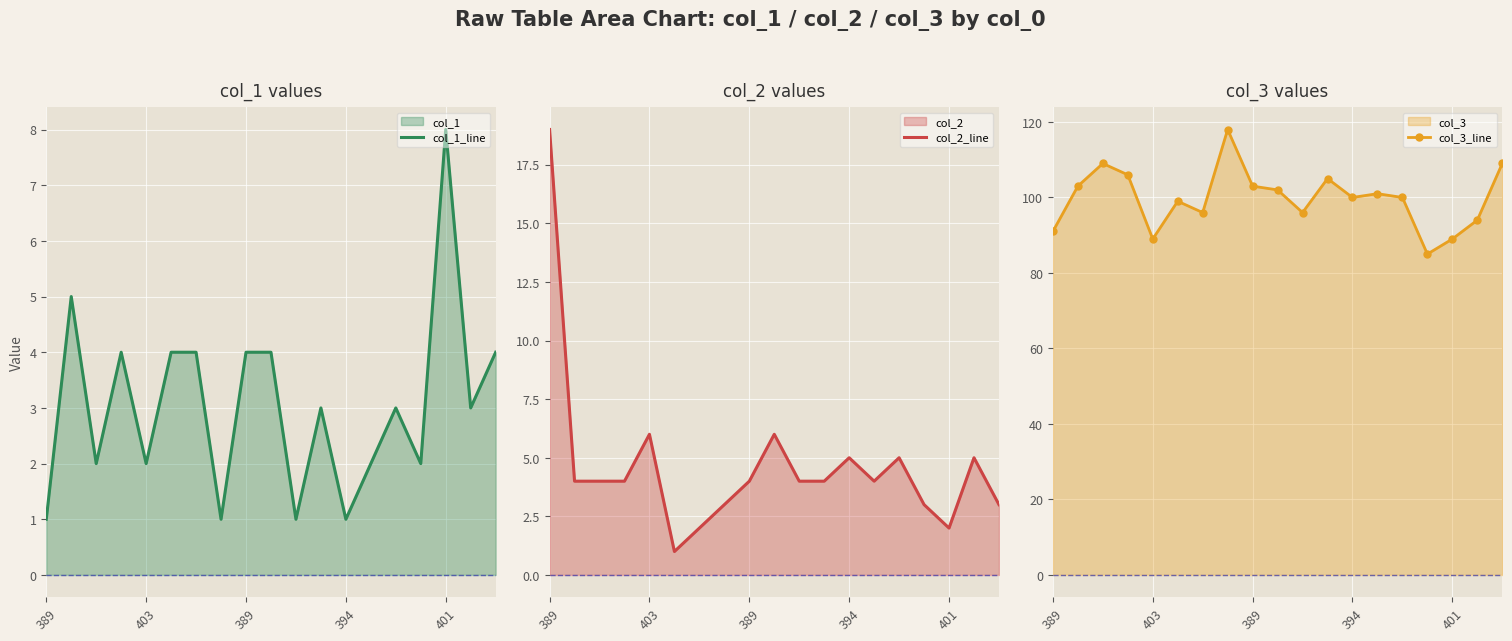

Reading left to right, what are all the values shown in this chart?

col_1_line: 1	5	2	4	2	4	4	1	4	4	1	3	1	2	3	2	8	3	4
col_2_line: 19	4	4	4	6	1	2	3	4	6	4	4	5	4	5	3	2	5	3
col_3_line: 91	103	109	106	89	99	96	118	103	102	96	105	100	101	100	85	89	94	109